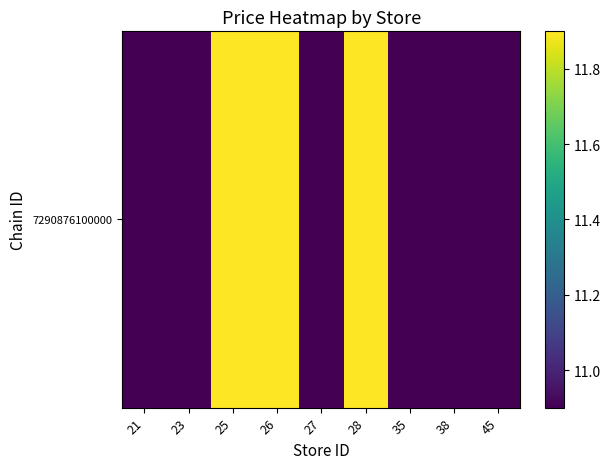

What is the minimum value shown in the chart?

10.9